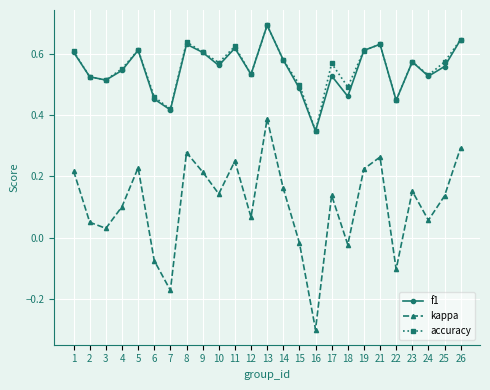

True or false: kappa and accuracy cross at least once.

False